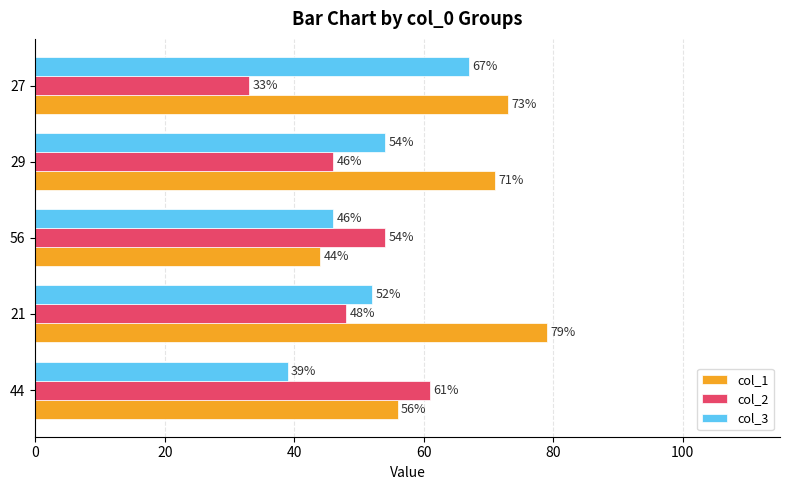

What is the sum of all col_3 values?

258